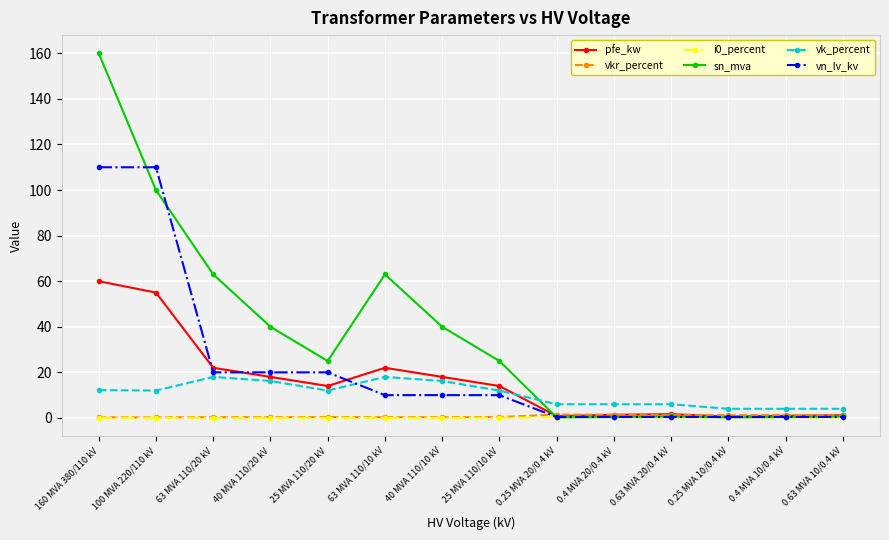

What is the label of the 9th point from the right?

63 MVA 110/10 kV